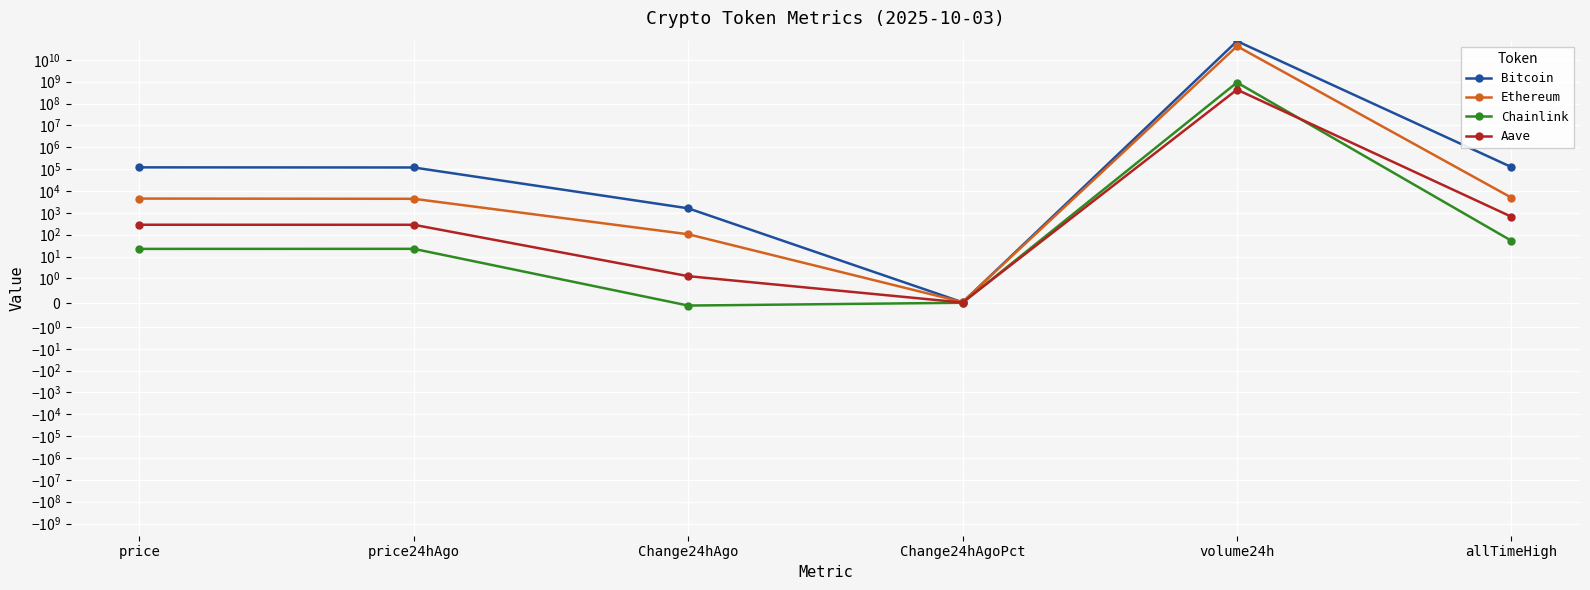

What is the difference between the second highest and minimum values in the Chainlink series?

52.8